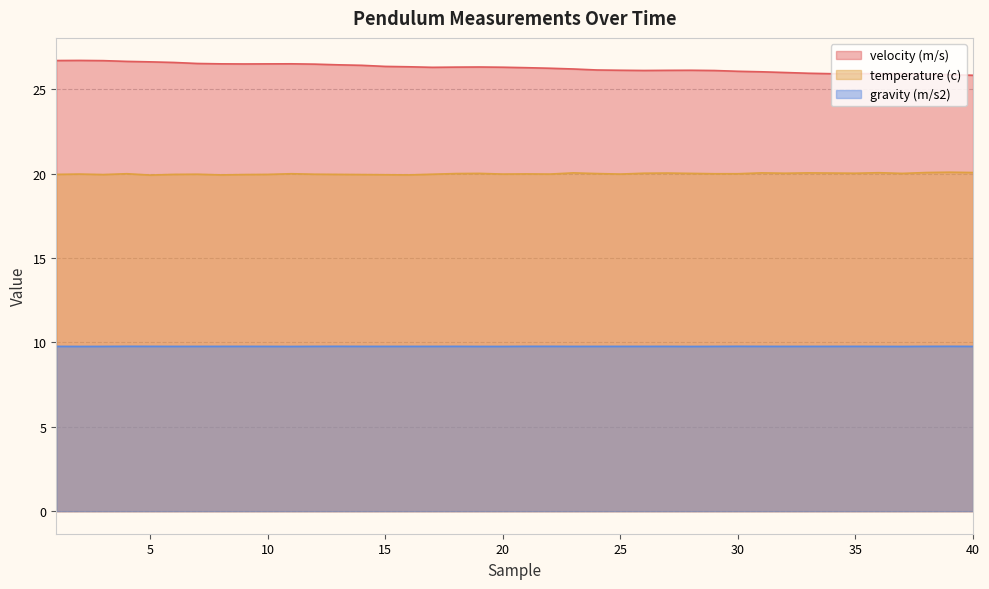

Where is the first local minimum for gravity (m/s2)?

2